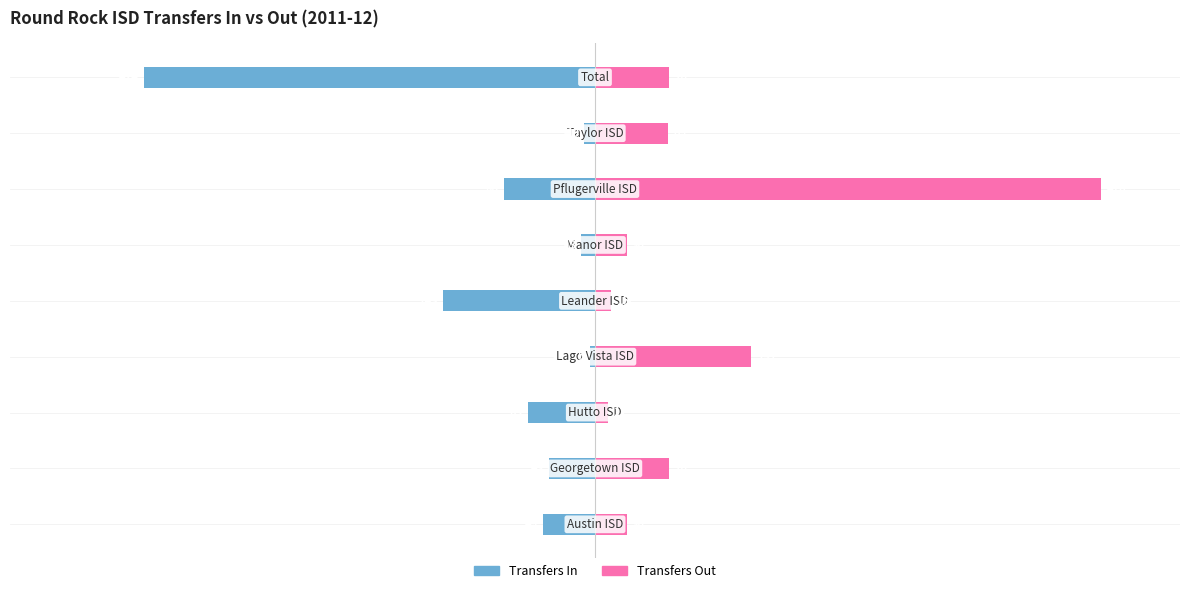

Which has a higher value, 400 or −200?

400